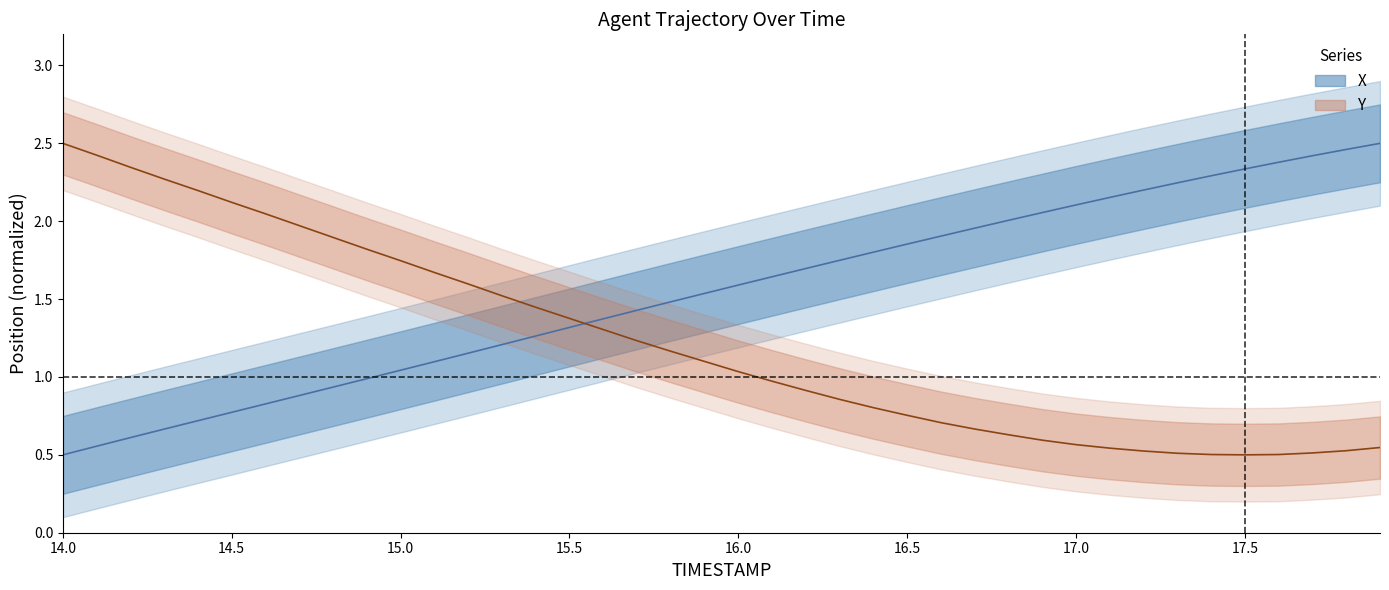

Is the value of X at 18 greater than the value of Y at 33?

Yes